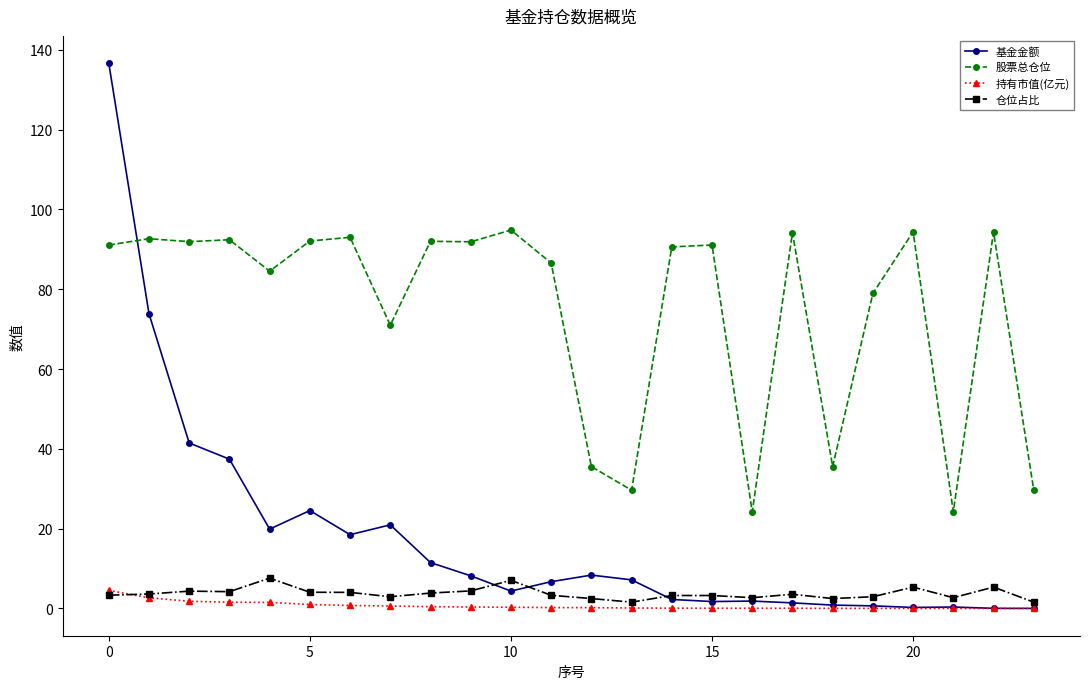

True or false: 股票总仓位 and 仓位占比 cross at least once.

False